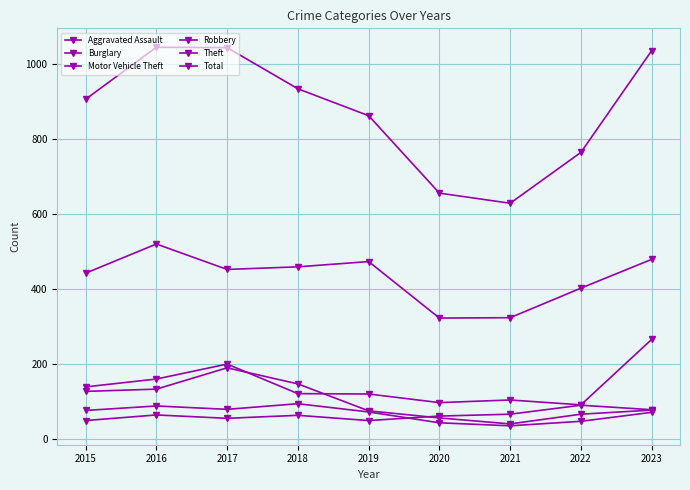

Which series has the largest total across all categories?

Total